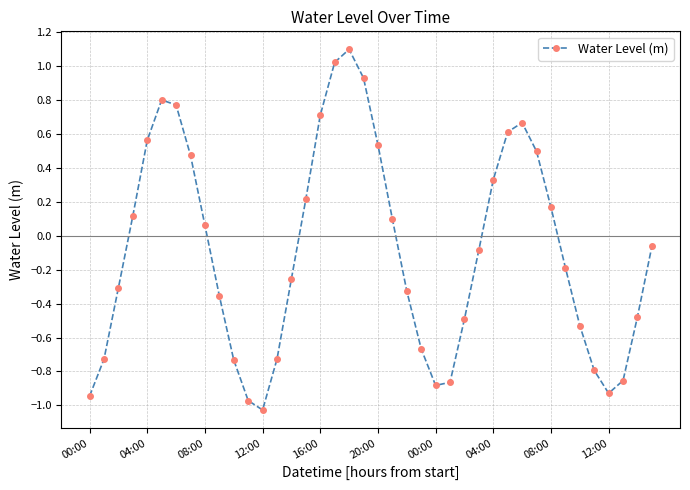

How many interior local valleys (lower than both neighbors) does the data have?

3